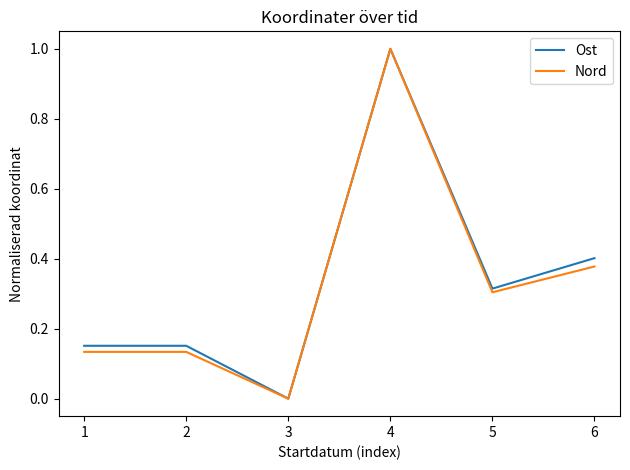

What is the highest value of the Ost series?

1.0